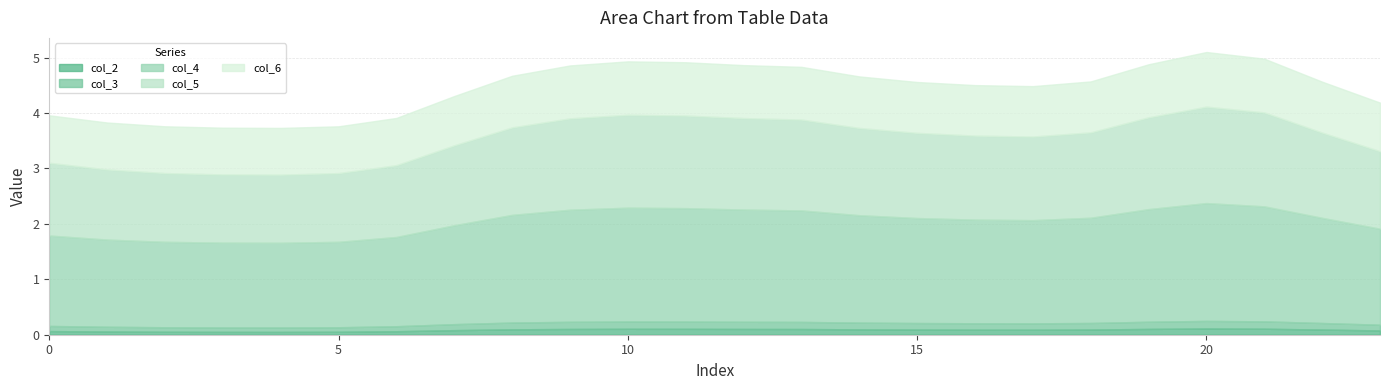

True or false: col_3 and col_5 cross at least once.

False